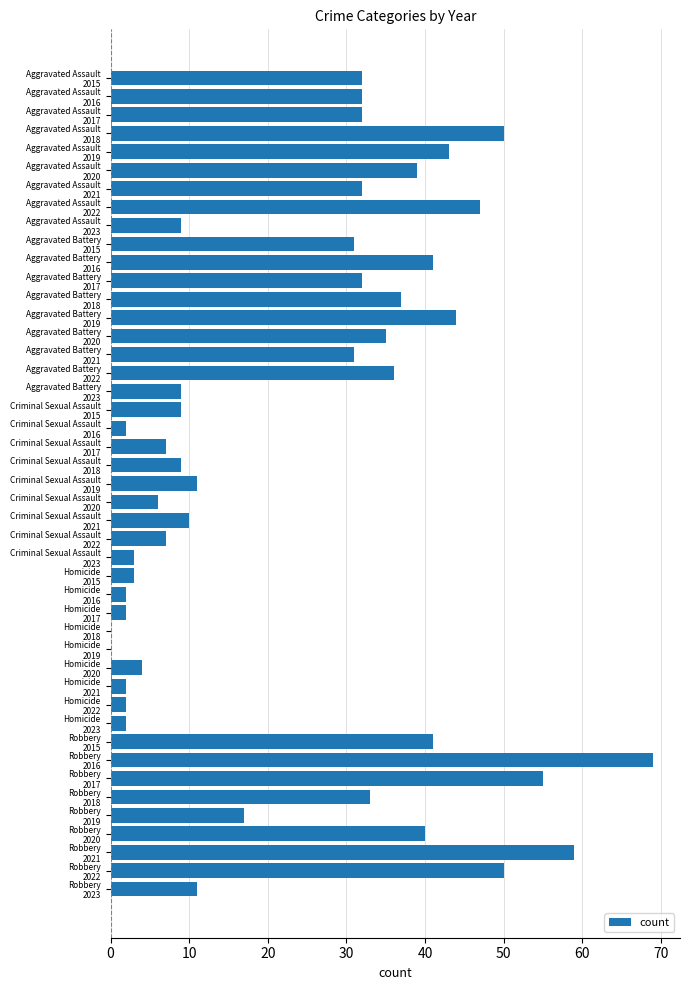

What is the maximum value shown in the chart?

69